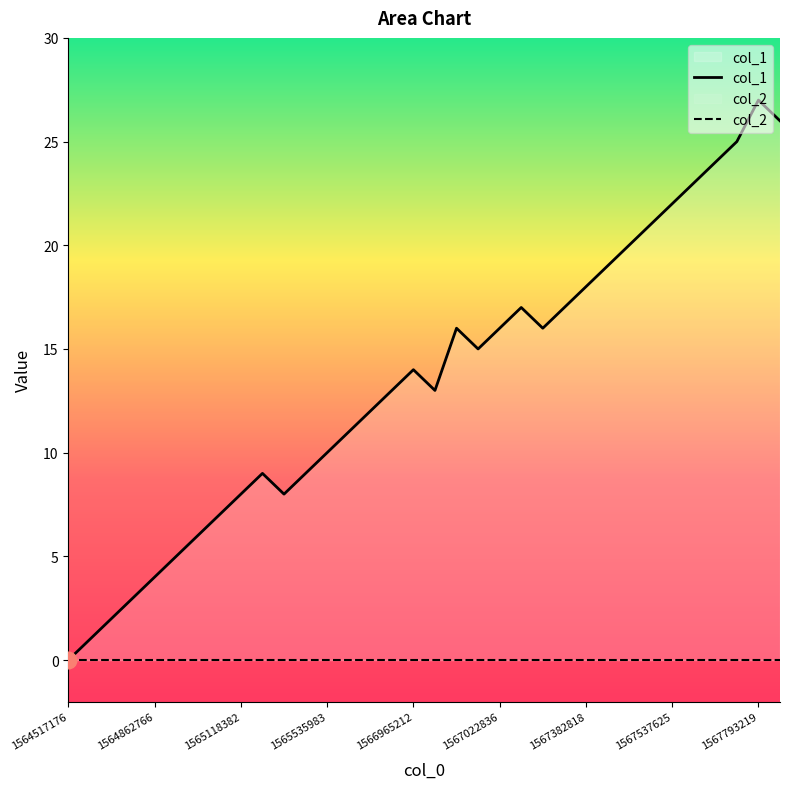

True or false: col_2 and col_1 intersect in this chart.

False